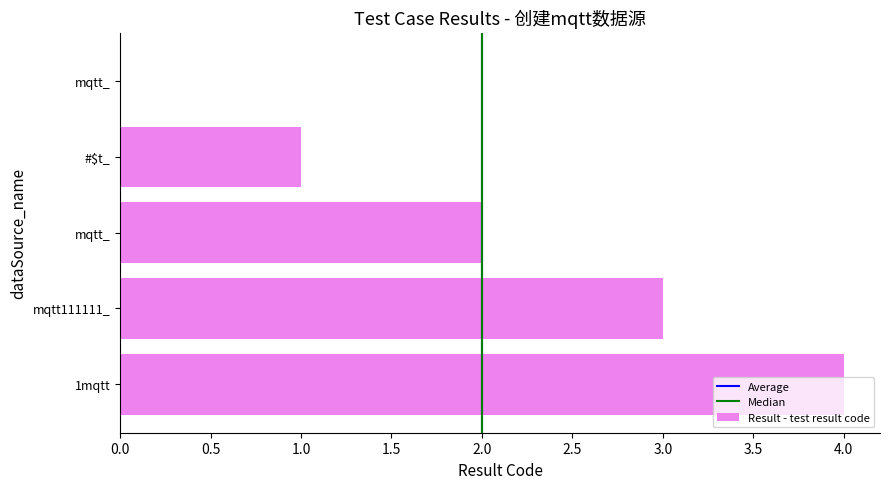

How many positive values are there?

4